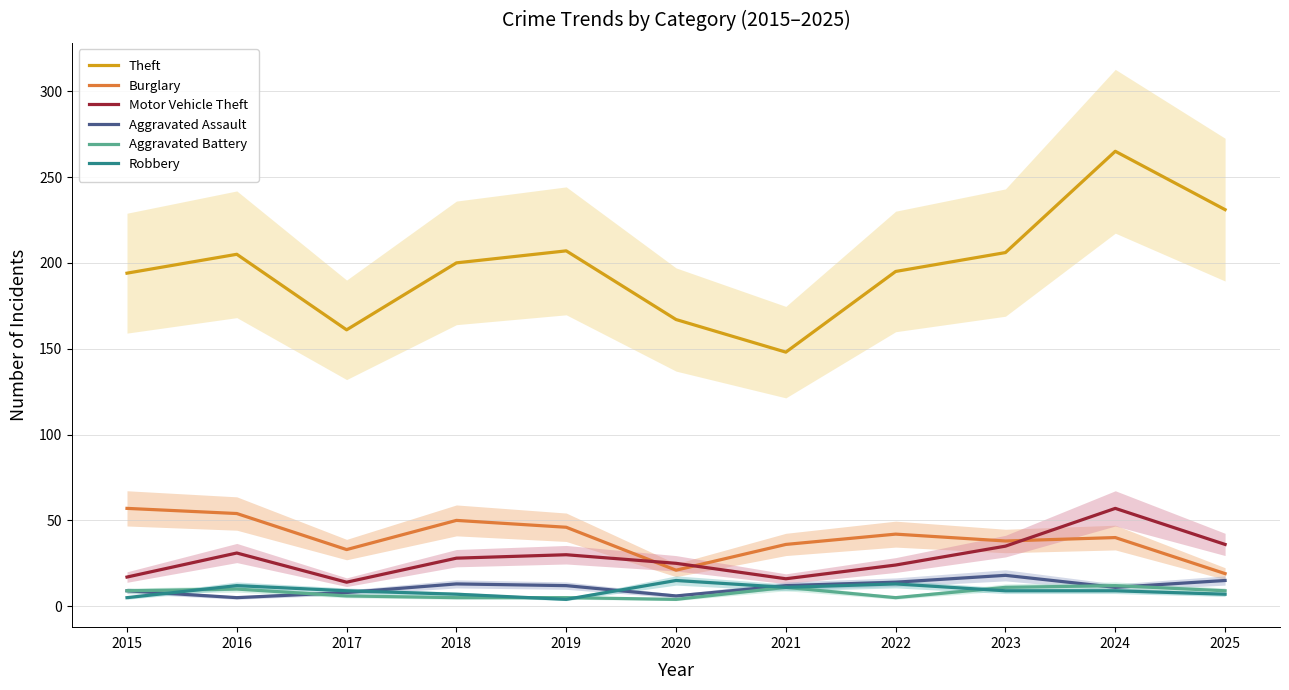

Which series has the widest spread of values?

Theft